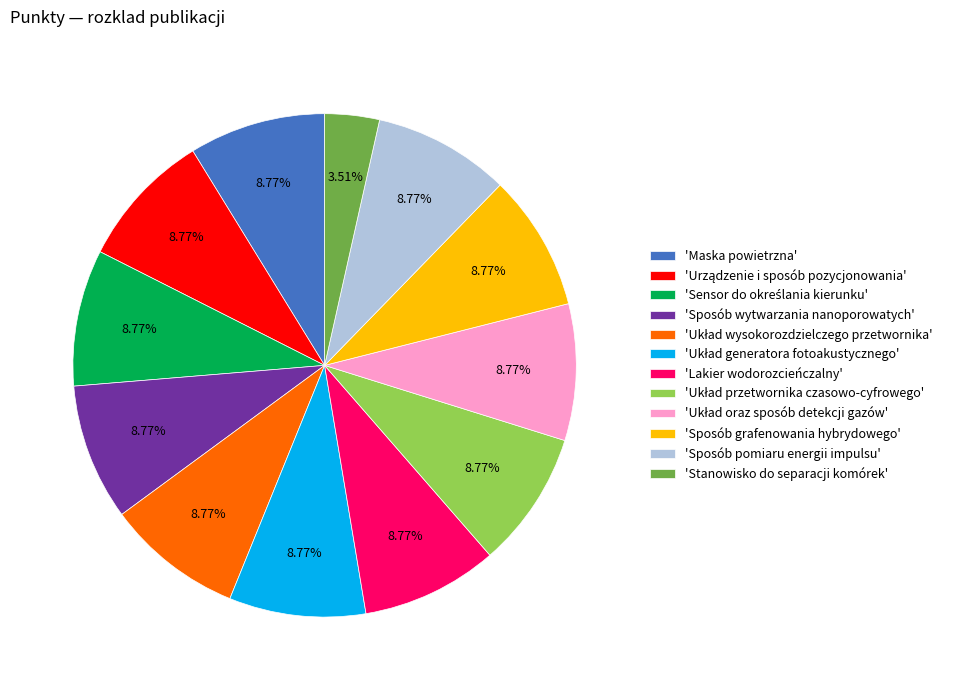

To the nearest percent, what is the difference between the largest and smallest slice percentages?

5%